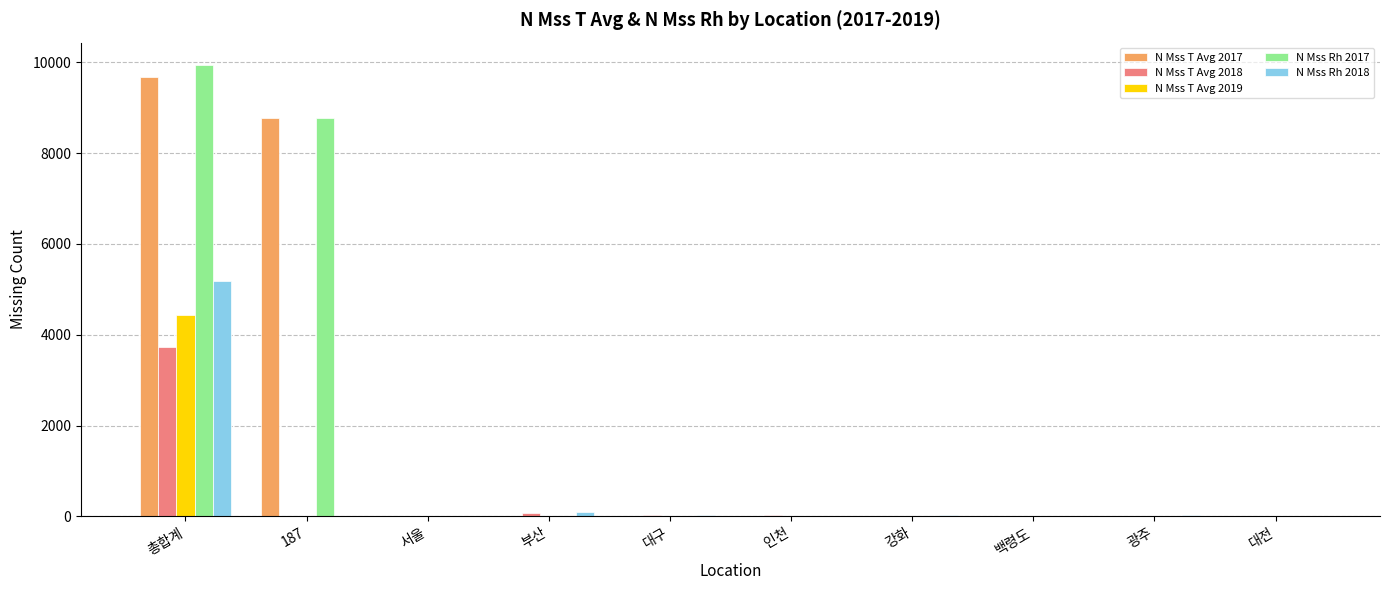

Is the value of N Mss T Avg 2019 at 총합계 greater than the value of N Mss T Avg 2018 at 대전?

Yes